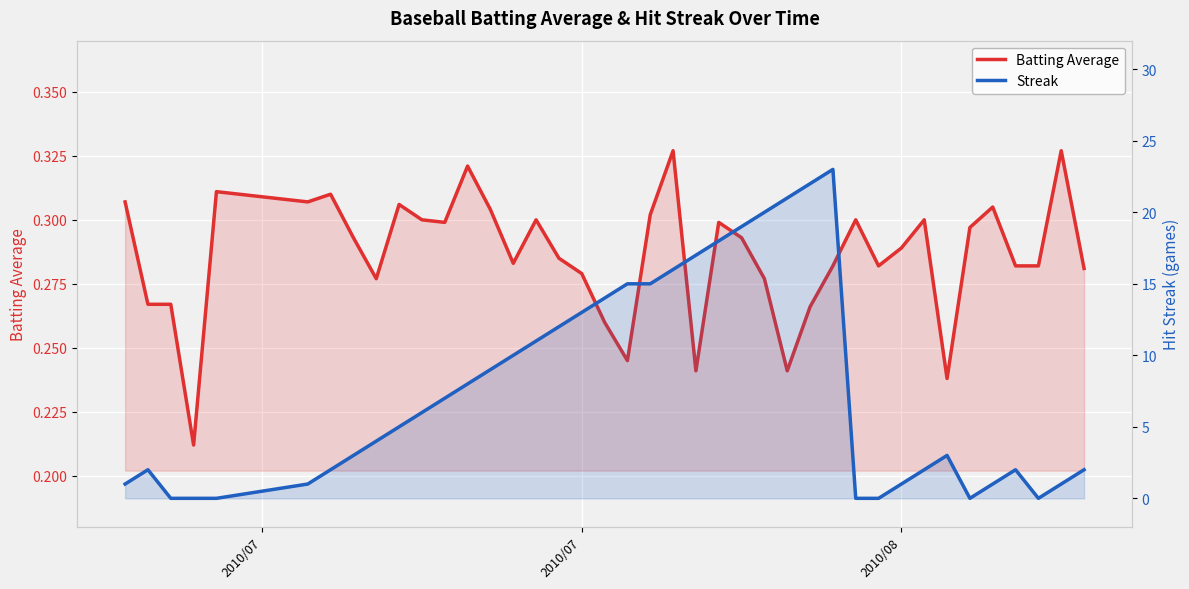

Count the Batting Average values in the range 0 to 1.

40